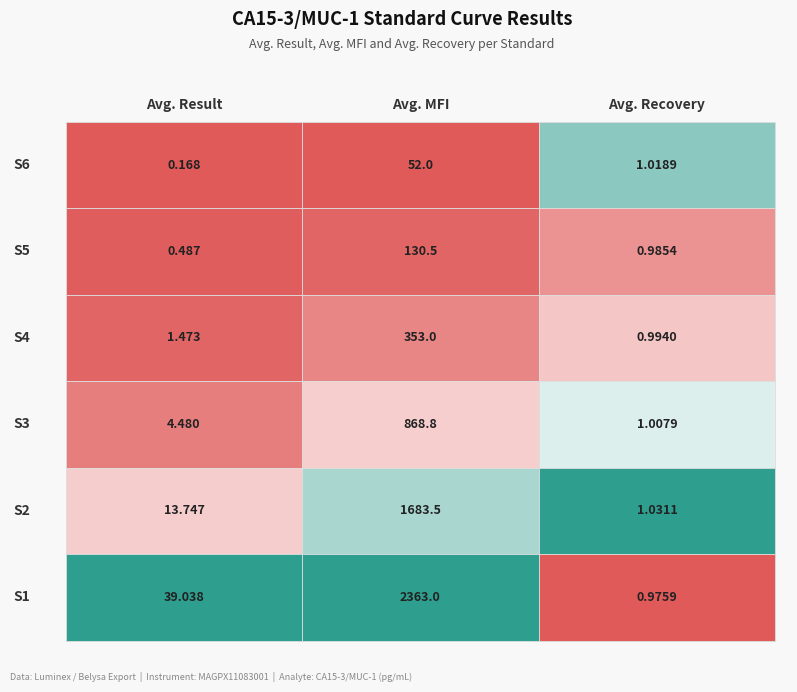

Between Avg. Result and Avg. Recovery, which is larger?

Avg. Recovery